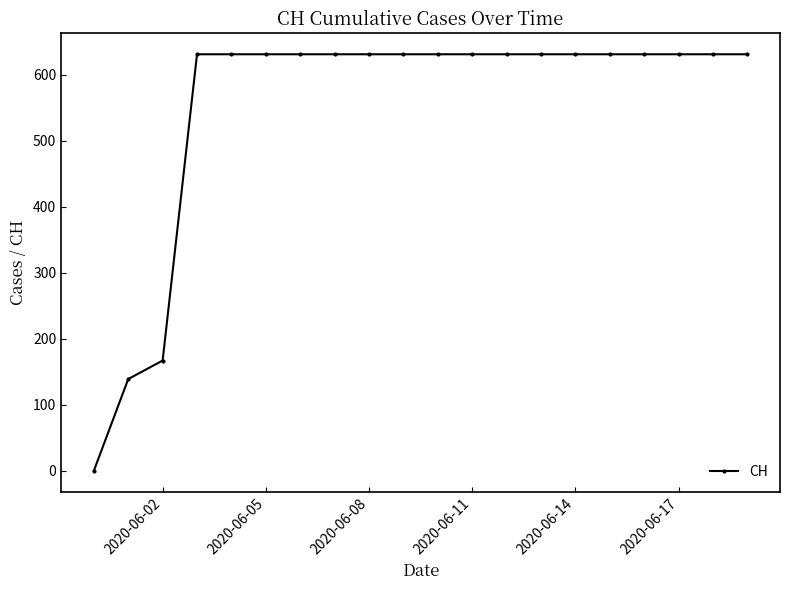

What is the value of the 11th point from the left?

631